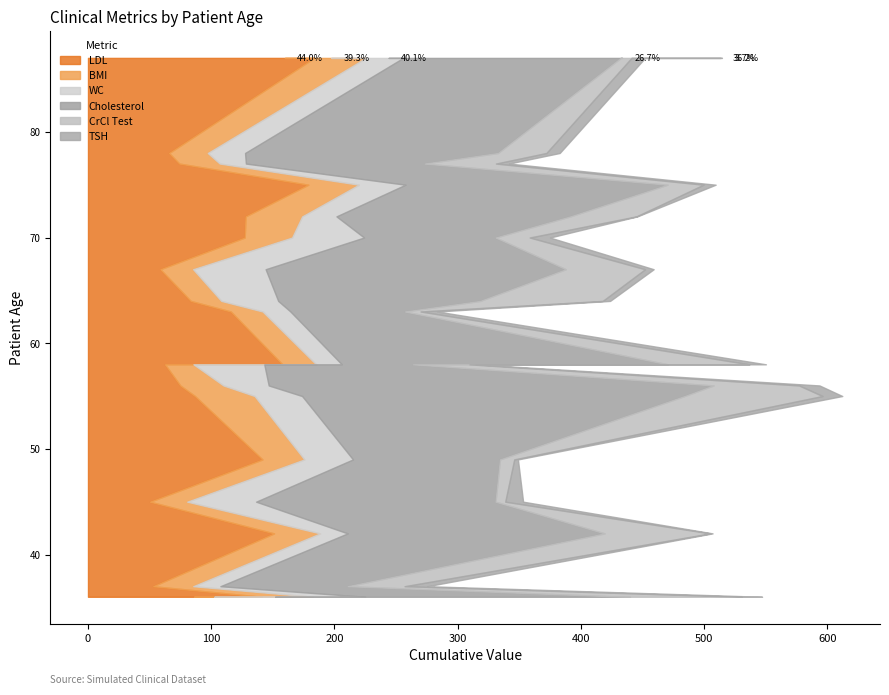

Reading left to right, extract all data points from this chart.

LDL: 178.8	115.9	141.6	74.1	151.0	50.3	157.8	159.9	127.2	62.5	52.9	74.9	183.6	86.2	65.8	83.4	127.9	141.2	86.8	58.7
BMI: 41.0	25.8	34.0	32.8	37.3	30.2	27.3	37.6	38.4	23.1	32.5	35.0	41.9	16.5	31.4	24.8	45.9	41.2	48.4	26.6
WC: 37.9	22.6	39.5	21.3	22.5	56.0	20.9	46.6	58.5	57.5	22.1	36.8	30.4	49.2	30.3	46.2	27.9	42.6	38.6	58.9
Cholesterol: 212.8	93.0	119.3	145.0	208.6	194.3	264.7	189.5	106.8	120.7	103.2	361.1	176.6	288.1	205.3	163.9	189.8	211.4	310.5	243.7
CrCl Test: 29.1	12.7	11.6	58.0	85.7	7.9	66.1	79.8	27.7	45.8	46.3	69.4	8.7	90.2	39.3	99.5	53.7	94.4	111.9	64.3
TSH: 9.9	13.5	3.0	10.5	1.9	14.5	13.5	1.2	16.4	5.4	18.5	16.6	11.0	0.7	10.8	6.0	0.7	16.4	16.1	7.0